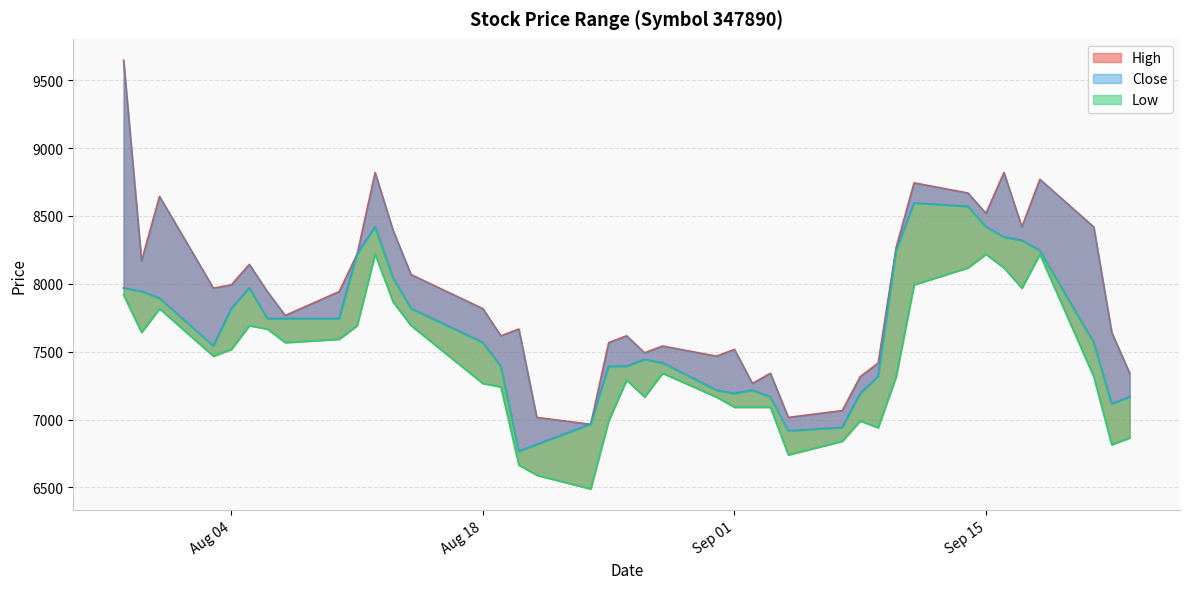

True or false: High and Low intersect in this chart.

False